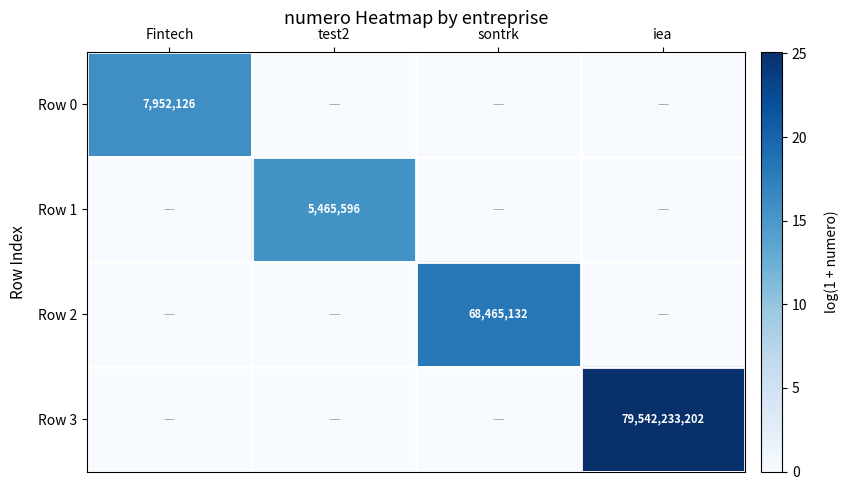

Is the value of Row 0 at Fintech greater than the value of Row 3 at iea?

No